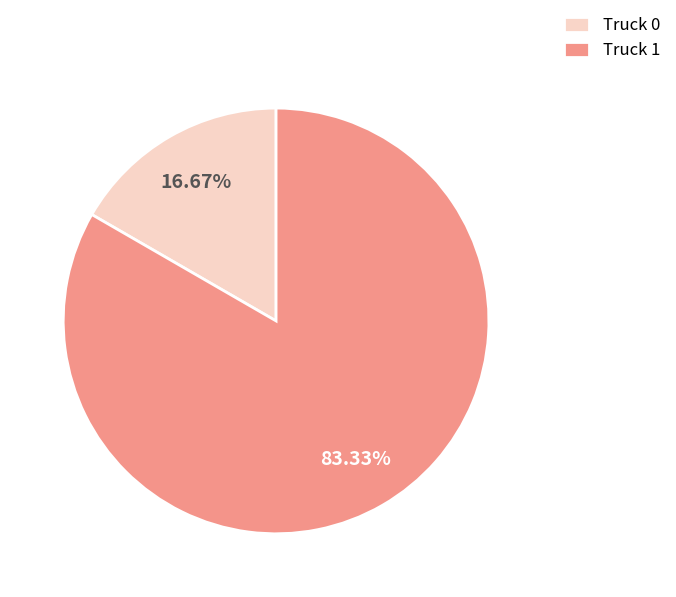

Is it true that Truck 0 is 17% of the pie?

True